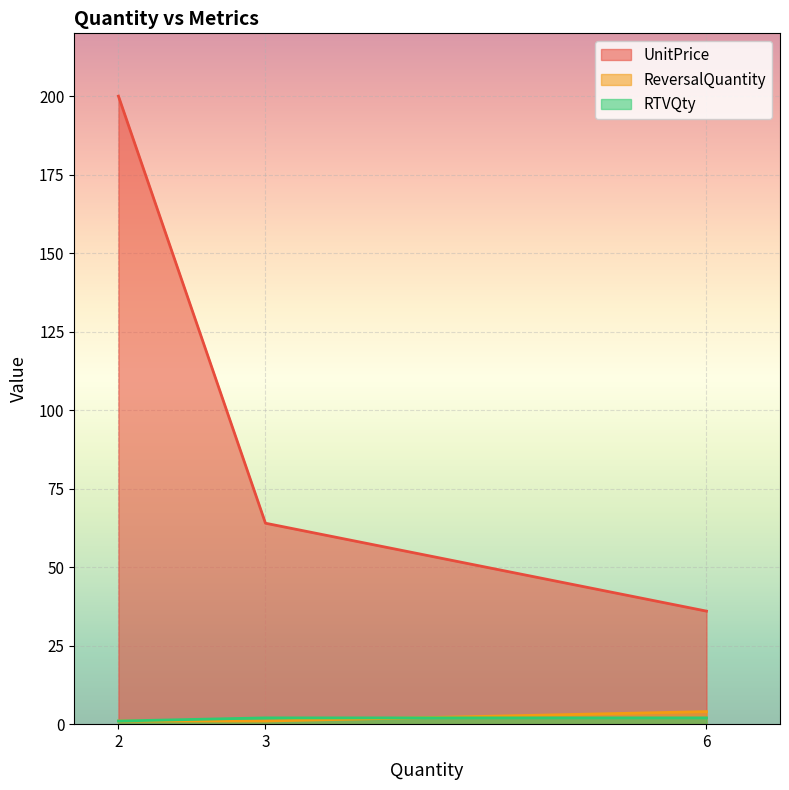

What is the average value of the UnitPrice series?

100